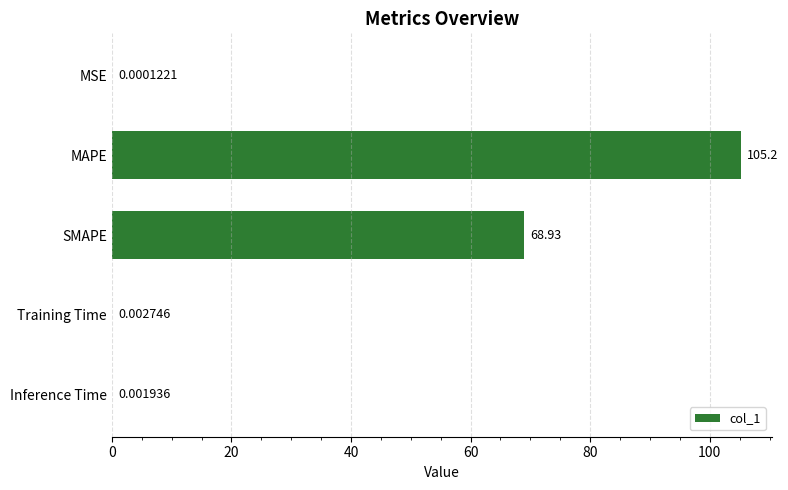

At which label is the value closest to 52?

SMAPE